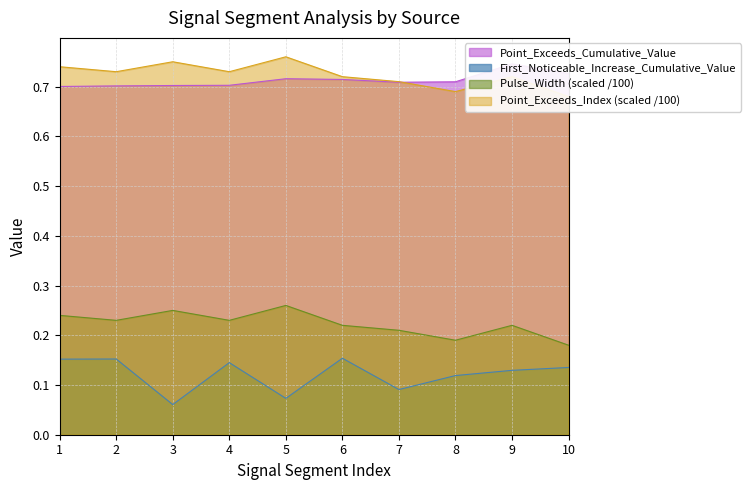

At which category does Pulse_Width reach its first local valley?

2